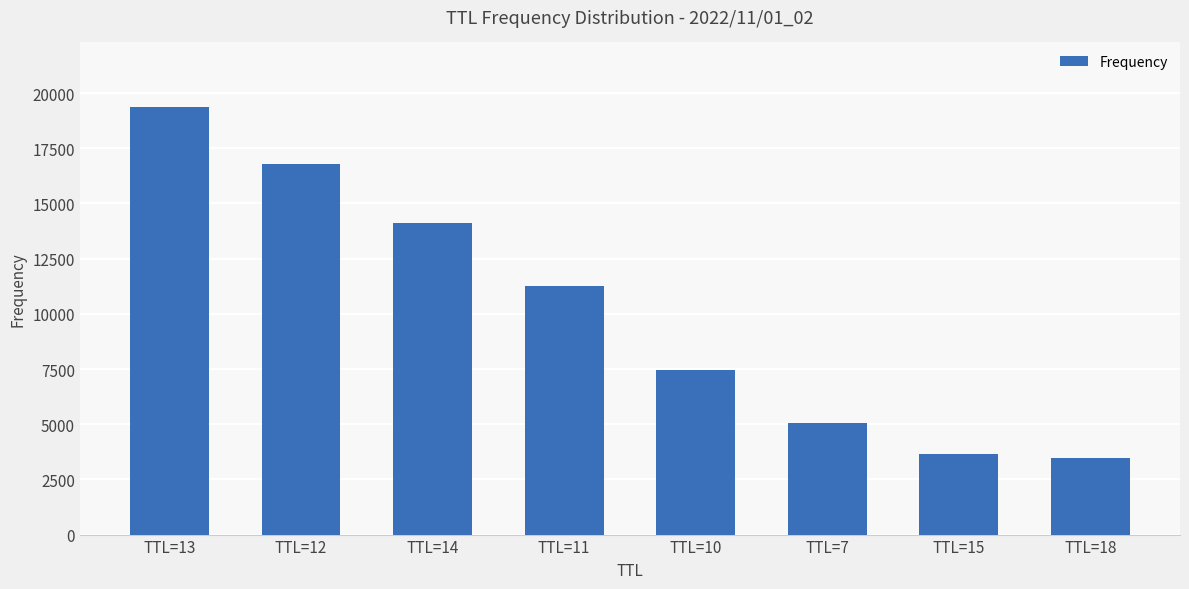

How many data points are less than 11250?

4